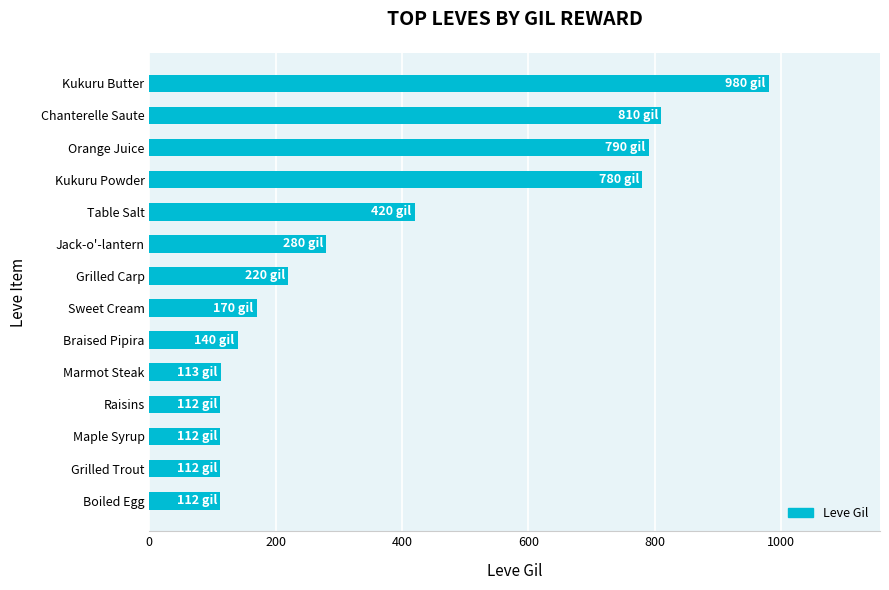

Is it true that the value at Grilled Carp is 220?

True